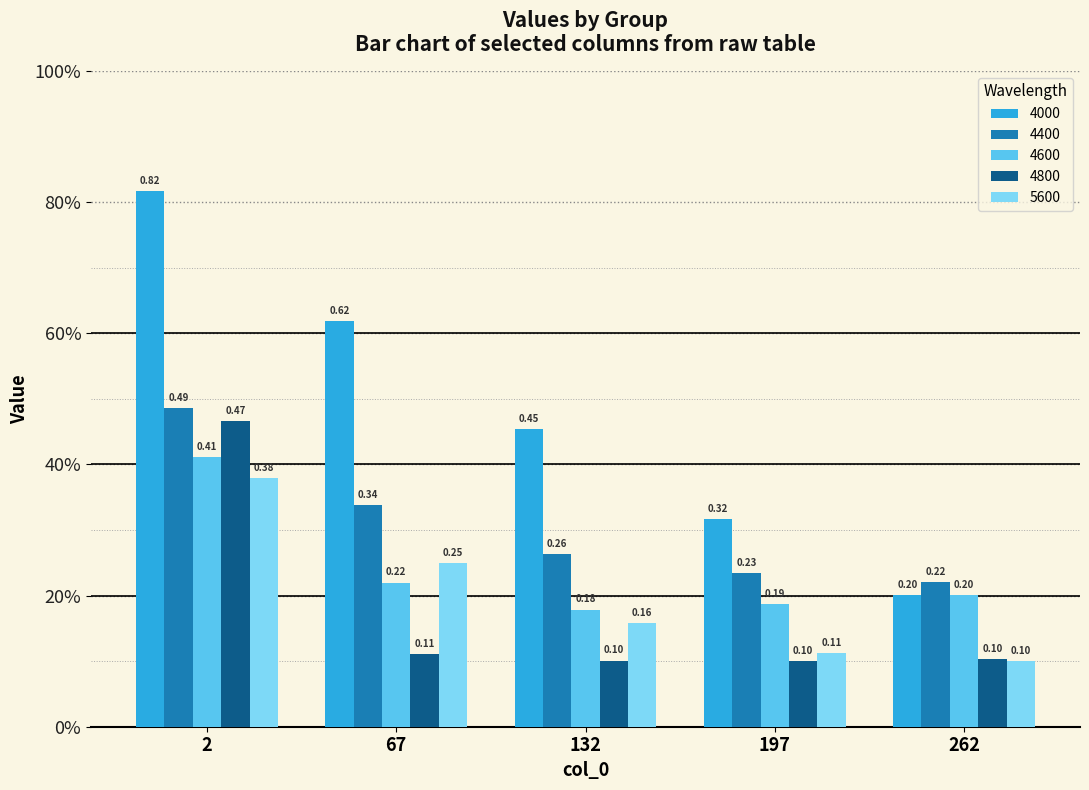

At which category is the sum across all series the highest?

2